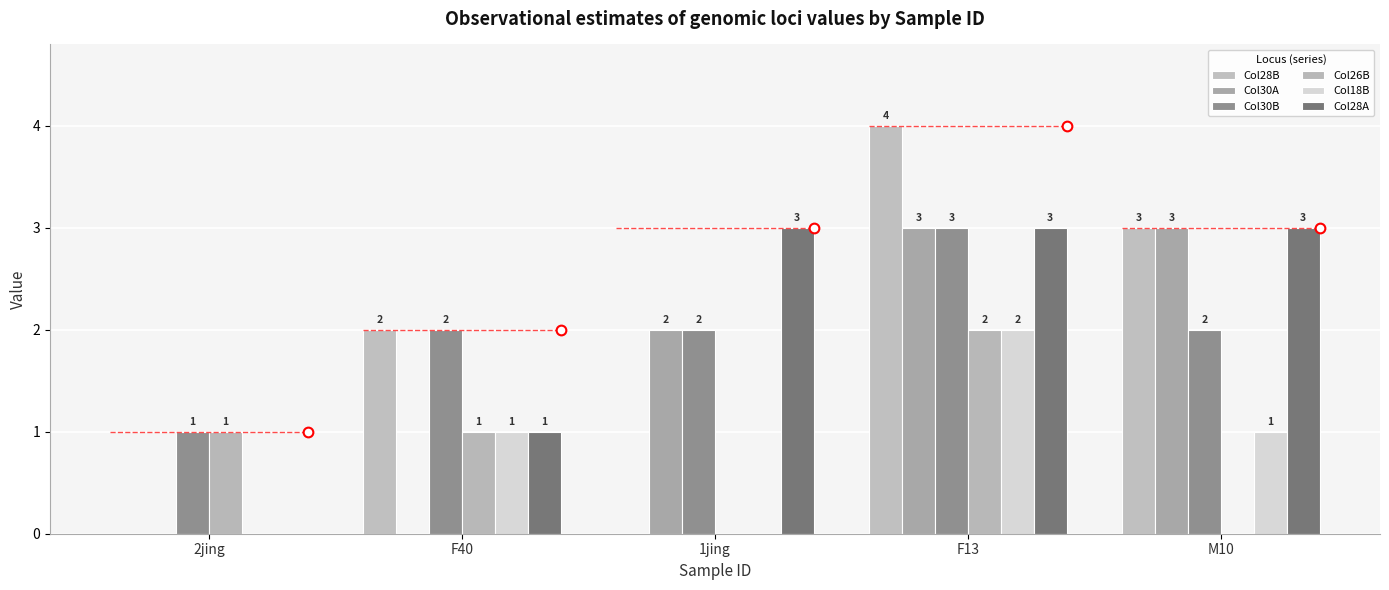

What is the sum of all Col26B values?

4